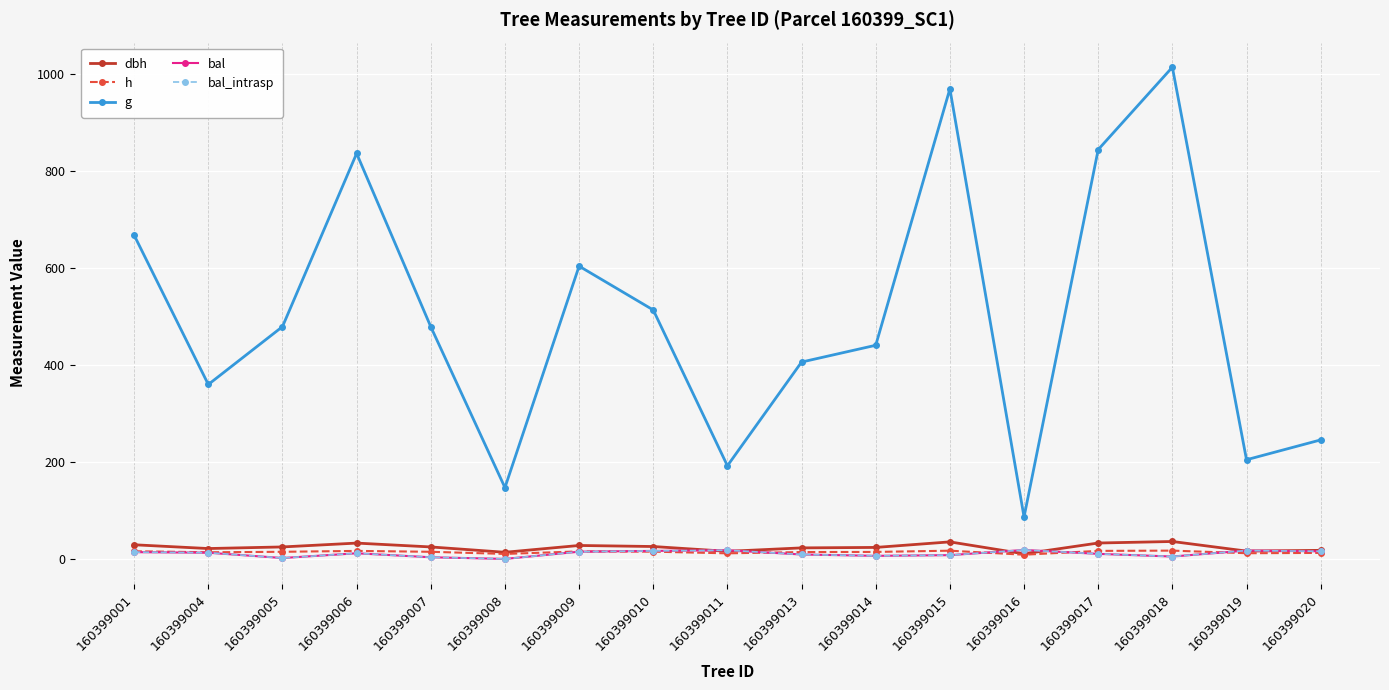

The value of h at 160399005 is 7.2. True or false?

False